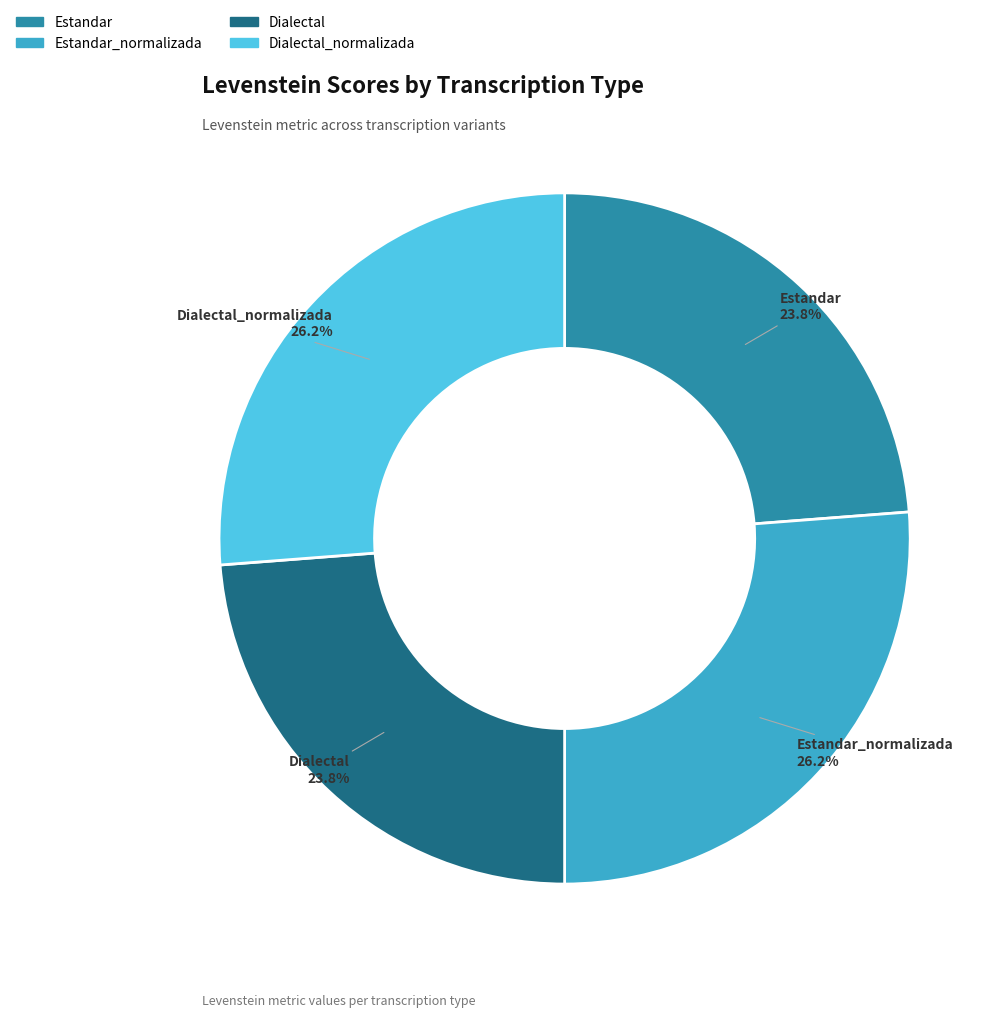

Is there any slice that represents more than half of the pie?

No